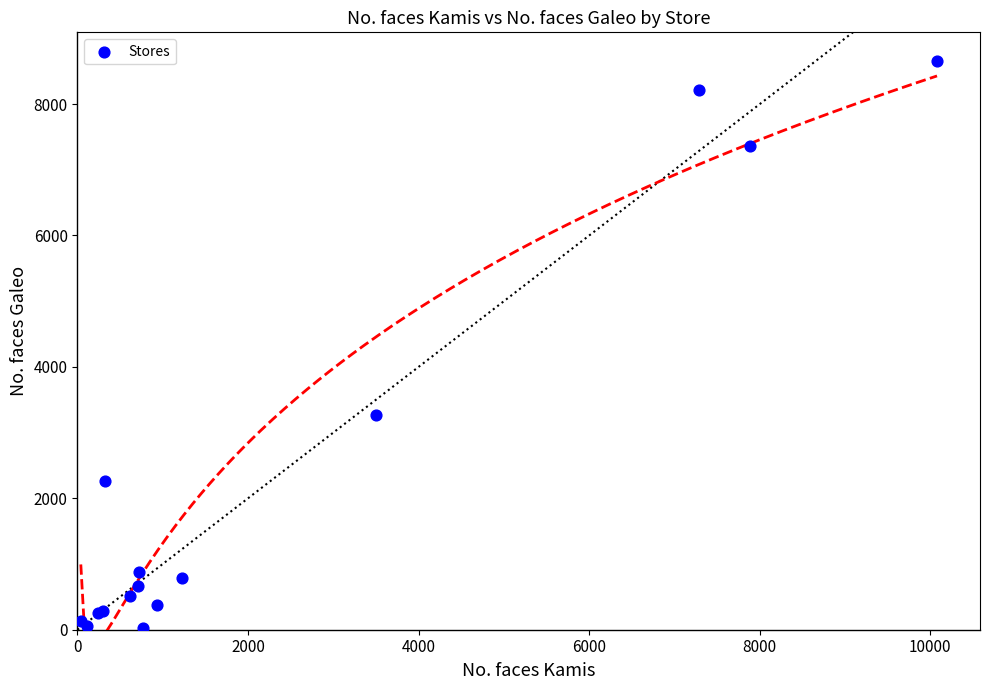

What Y value in the scatter plot is closest to 4345?

3266